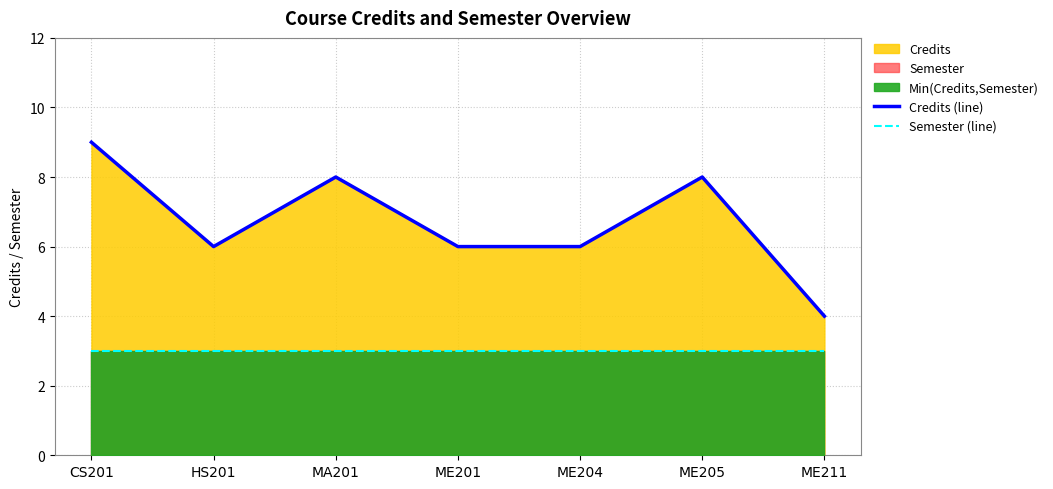

How many interior local peaks does the Credits (line) series have?

2